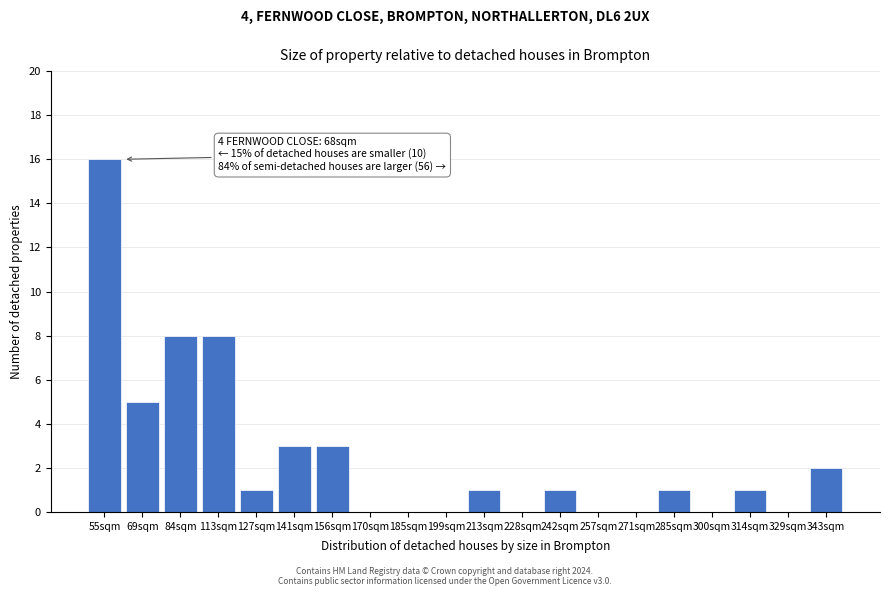

Reading left to right, what are all the values shown in this chart?

55sqm=16	69sqm=5	84sqm=8	113sqm=8	127sqm=1	141sqm=3	156sqm=3	170sqm=0	185sqm=0	199sqm=0	213sqm=1	228sqm=0	242sqm=1	257sqm=0	271sqm=0	285sqm=1	300sqm=0	314sqm=1	329sqm=0	343sqm=2